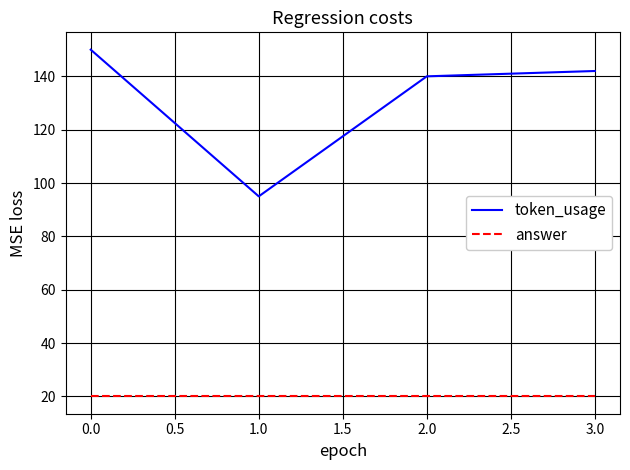

In token_usage, how many points are lower than both neighbors (excluding endpoints)?

1